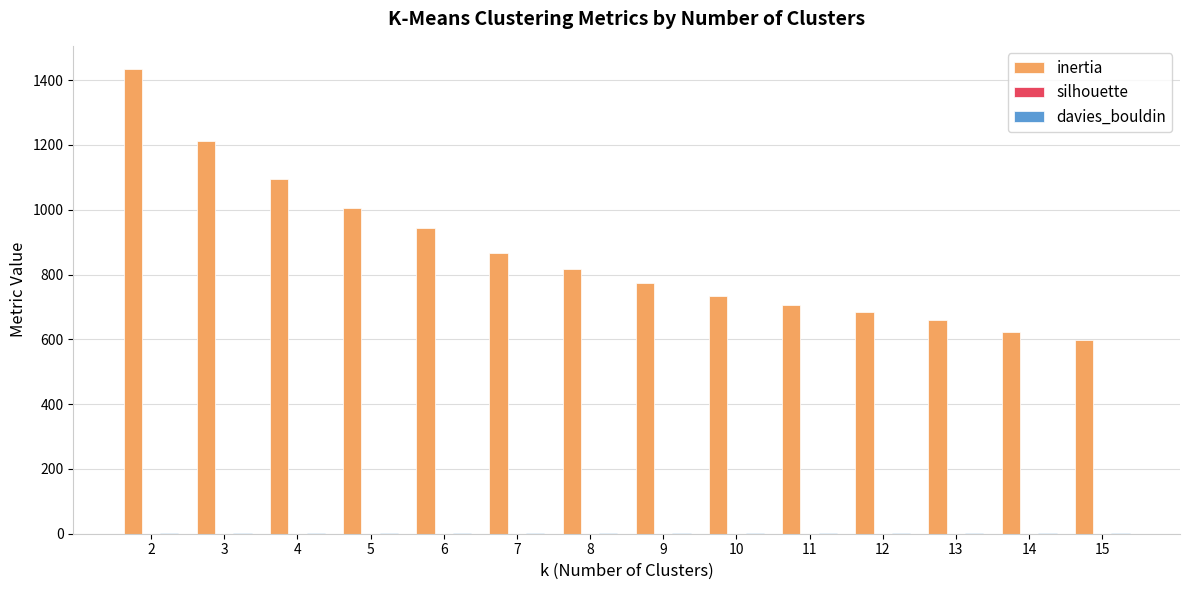

Which series has the largest total across all categories?

inertia